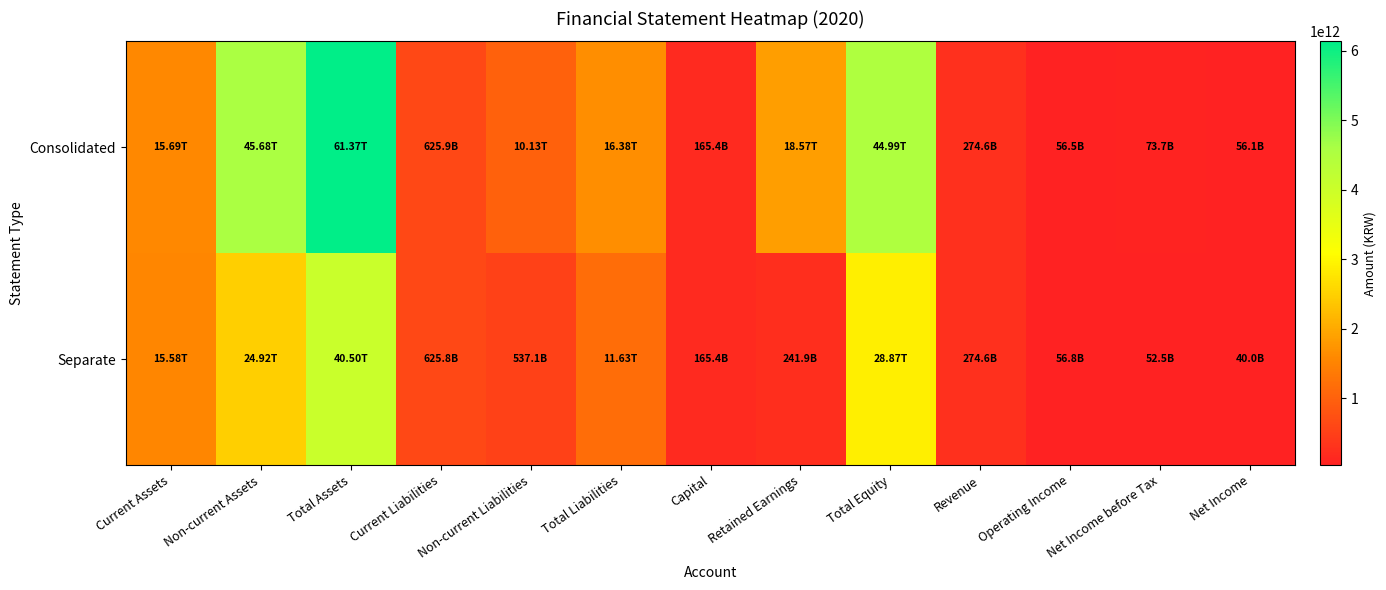

At which category is the sum across all series the highest?

Total Assets